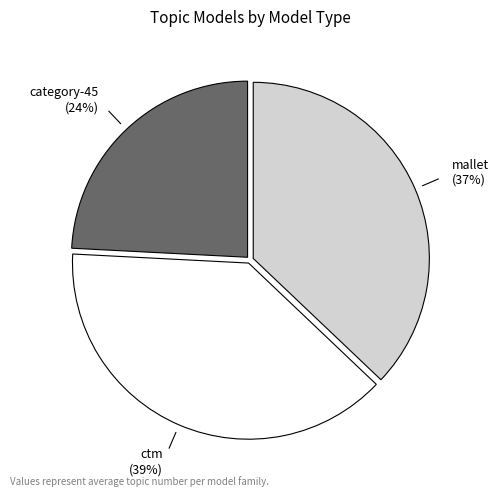

How many segments does this pie chart have?

3